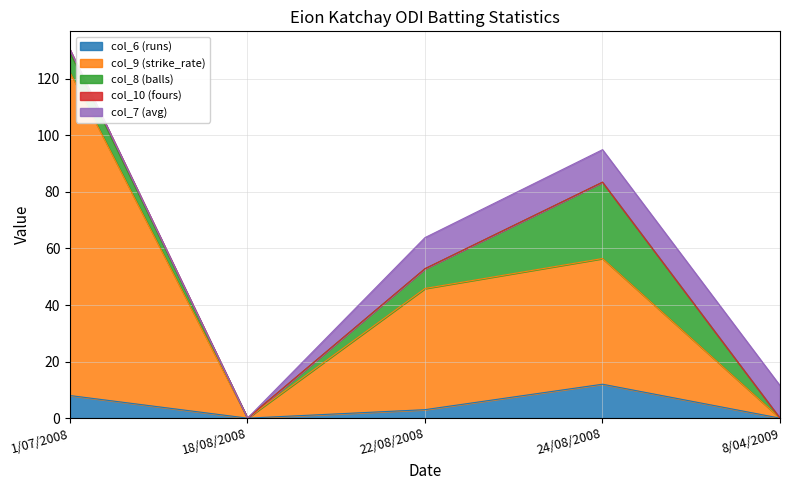

Rank the series at 22/08/2008 from highest to lowest value.

col_9 (strike_rate), col_7 (avg), col_8 (balls), col_6 (runs), col_10 (fours)